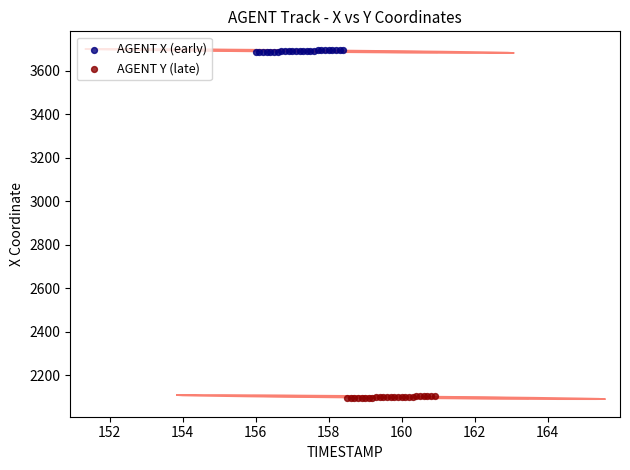

Which series reaches the maximum Y coordinate?

AGENT X (early)